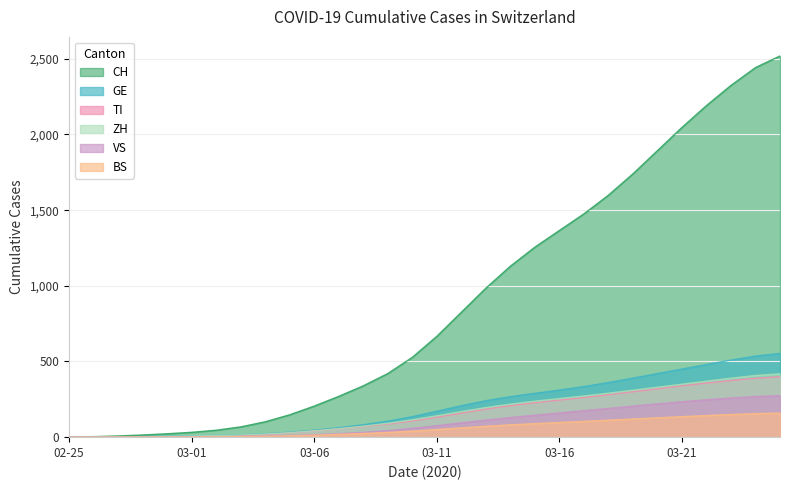

True or false: ZH and VS cross at least once.

False